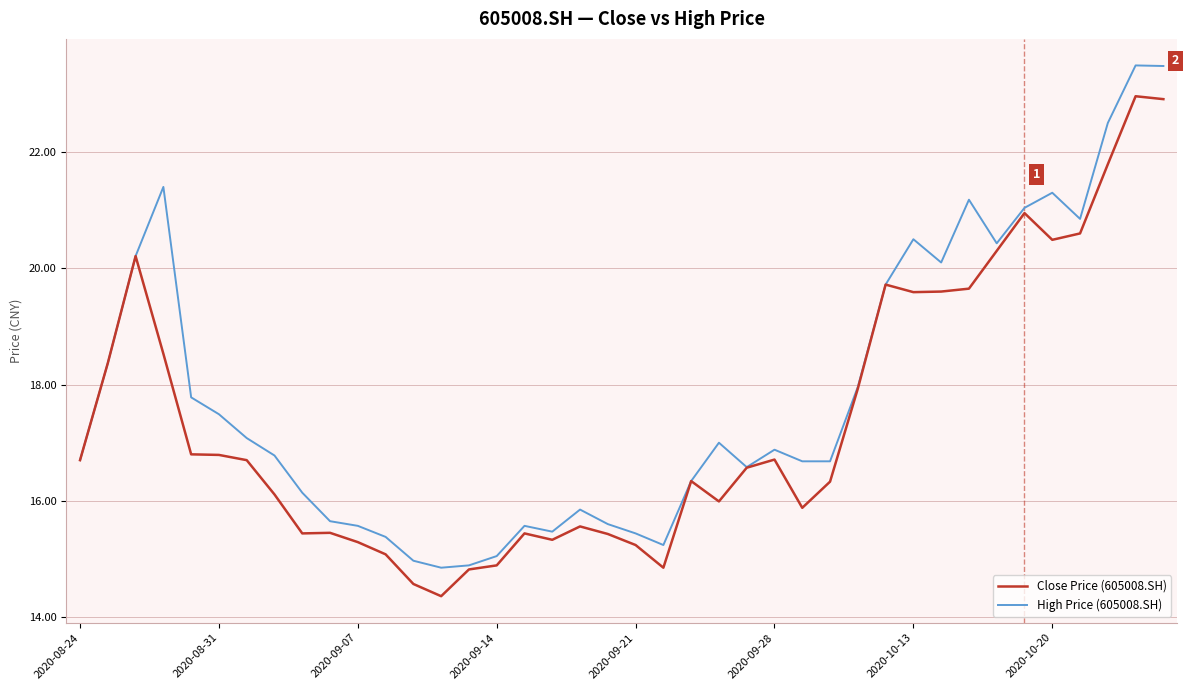

How many lines are shown in the chart?

2